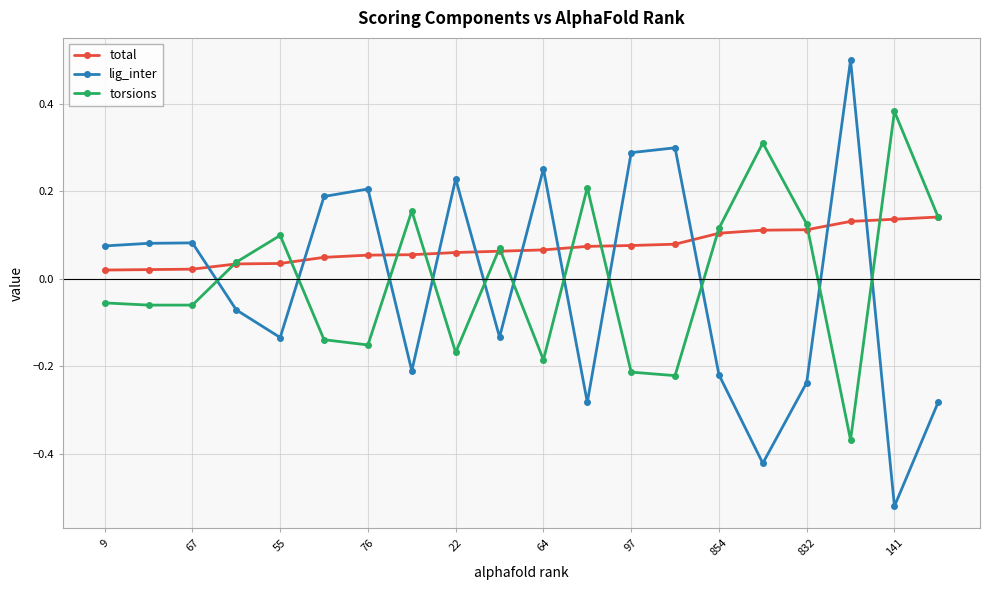

Which series has the widest spread of values?

lig_inter